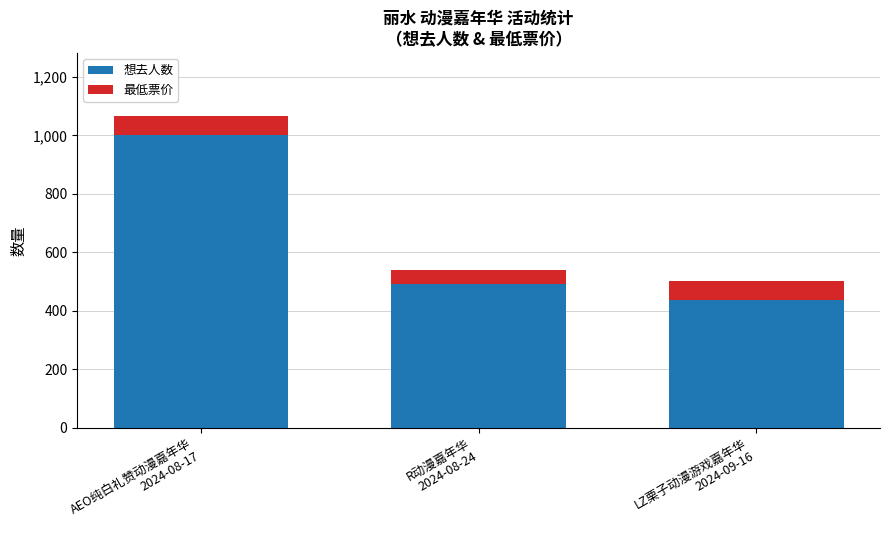

What is the difference between the maximum and second lowest values in the 想去人数 series?

510